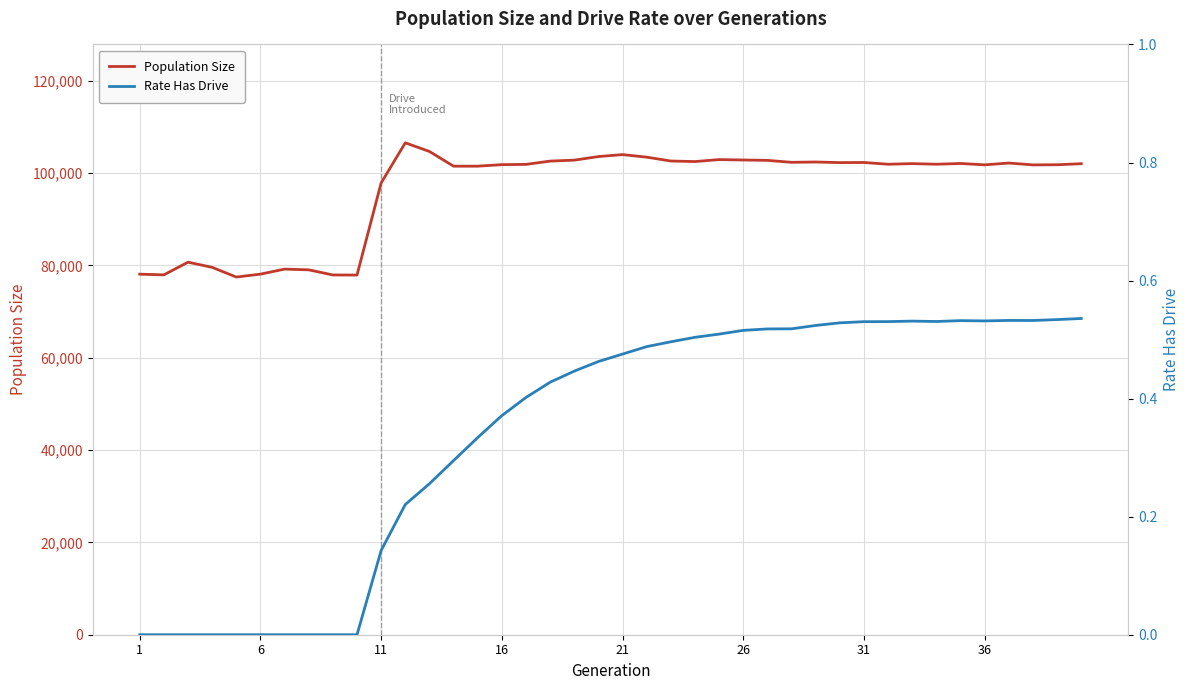

How many lines are shown in the chart?

2